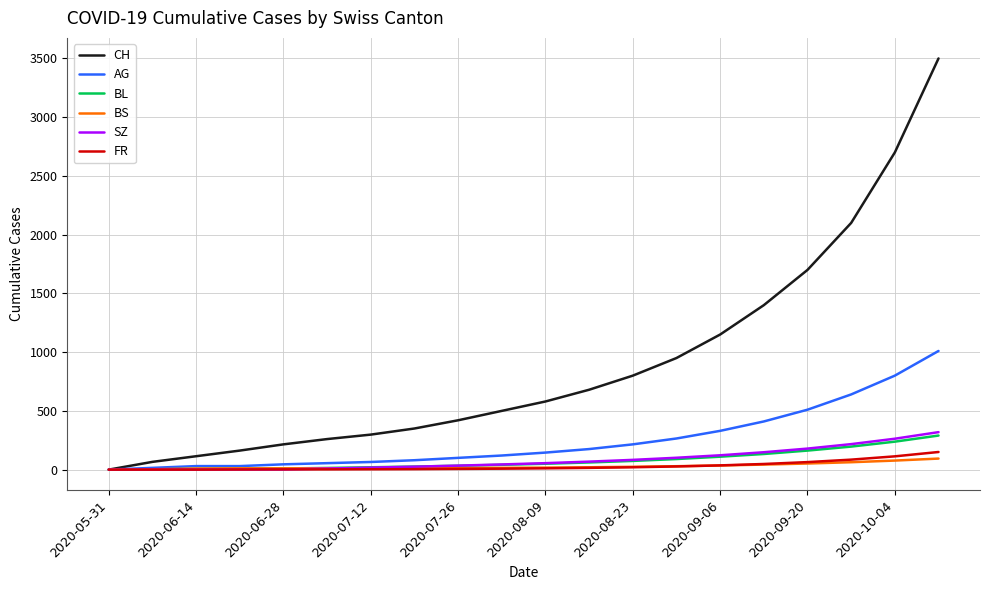

Which series has the largest total across all categories?

CH